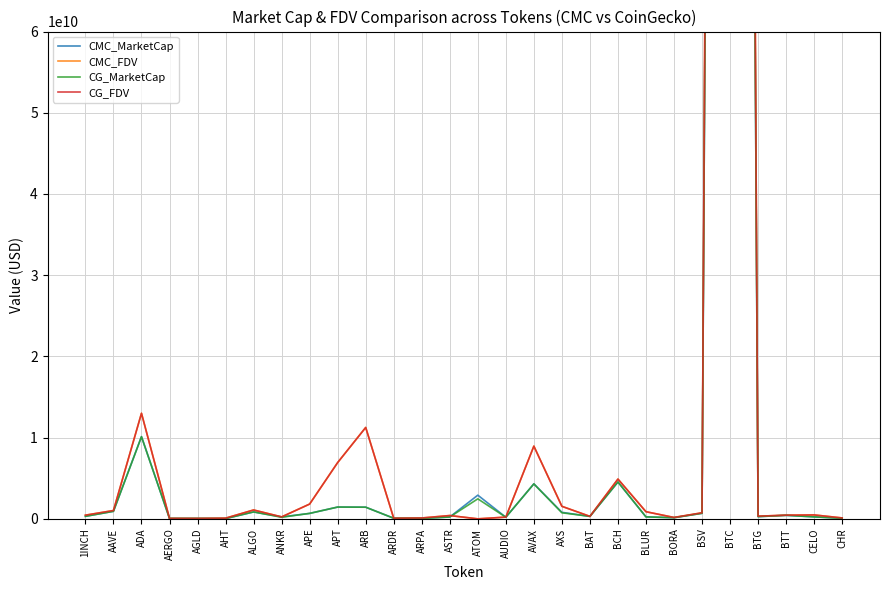

Count the number of categories in the chart.

28